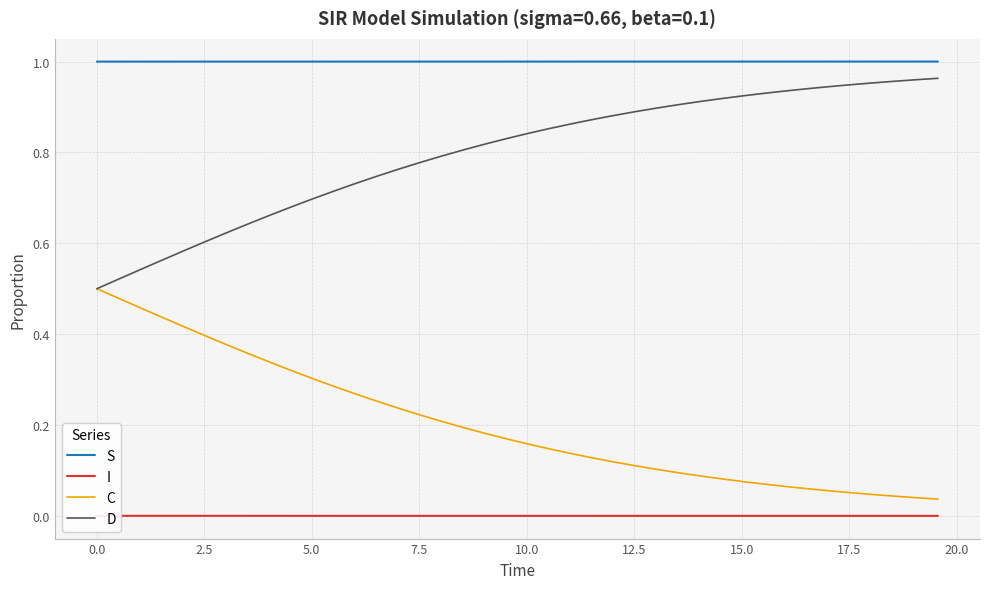

Which series has the largest range (max minus min)?

D